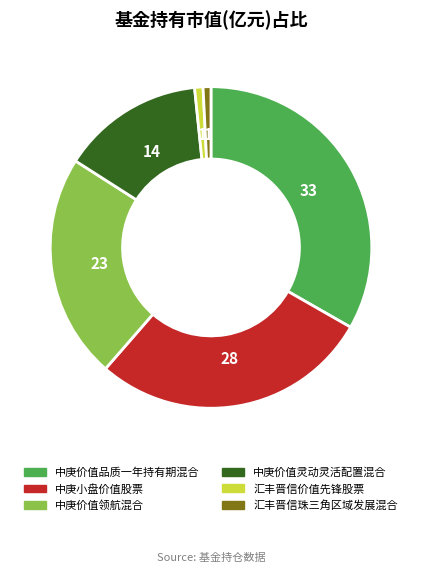

Combined, do 汇丰晋信珠三角区域发展混合 and 中庚价值灵动灵活配置混合 account for over 50%?

No